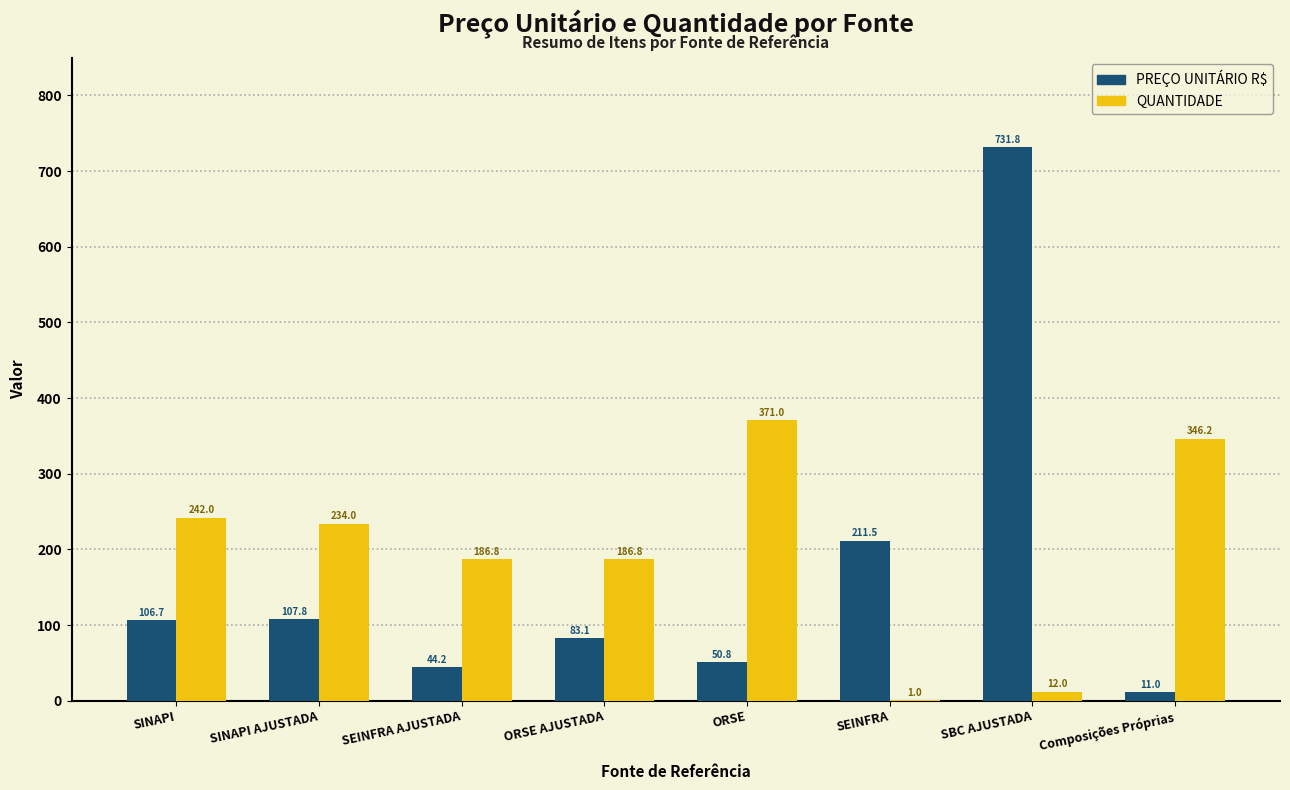

What is the spread (max minus min) of values at ORSE AJUSTADA?

103.8